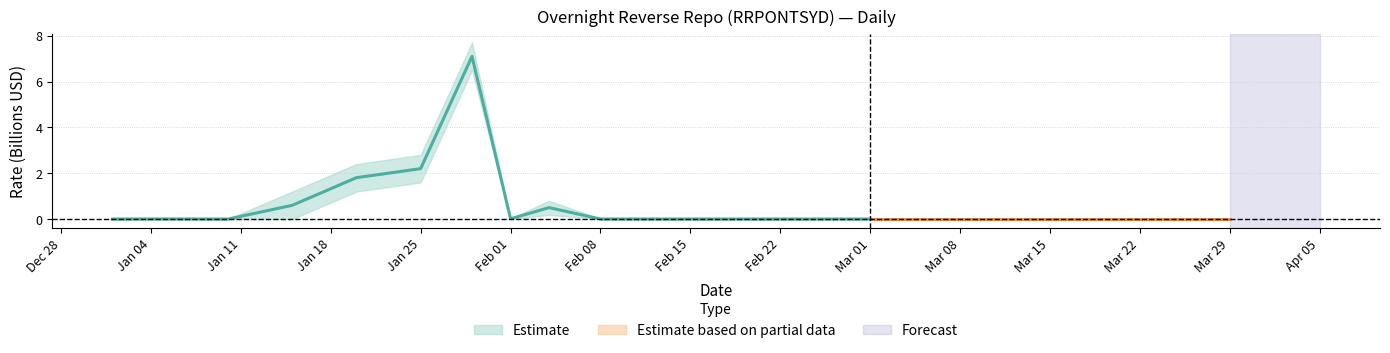

List the labels in order of value, smallest first.

2021-01-10, 2021-01-01, 2021-02-15, 2021-02-20, 2021-02-25, 2021-03-01, 2021-03-08, 2021-03-15, 2021-03-22, 2021-03-29, 2021-02-08, 2021-01-05, 2021-02-01, 2021-02-04, 2021-01-15, 2021-01-20, 2021-01-25, 2021-01-29